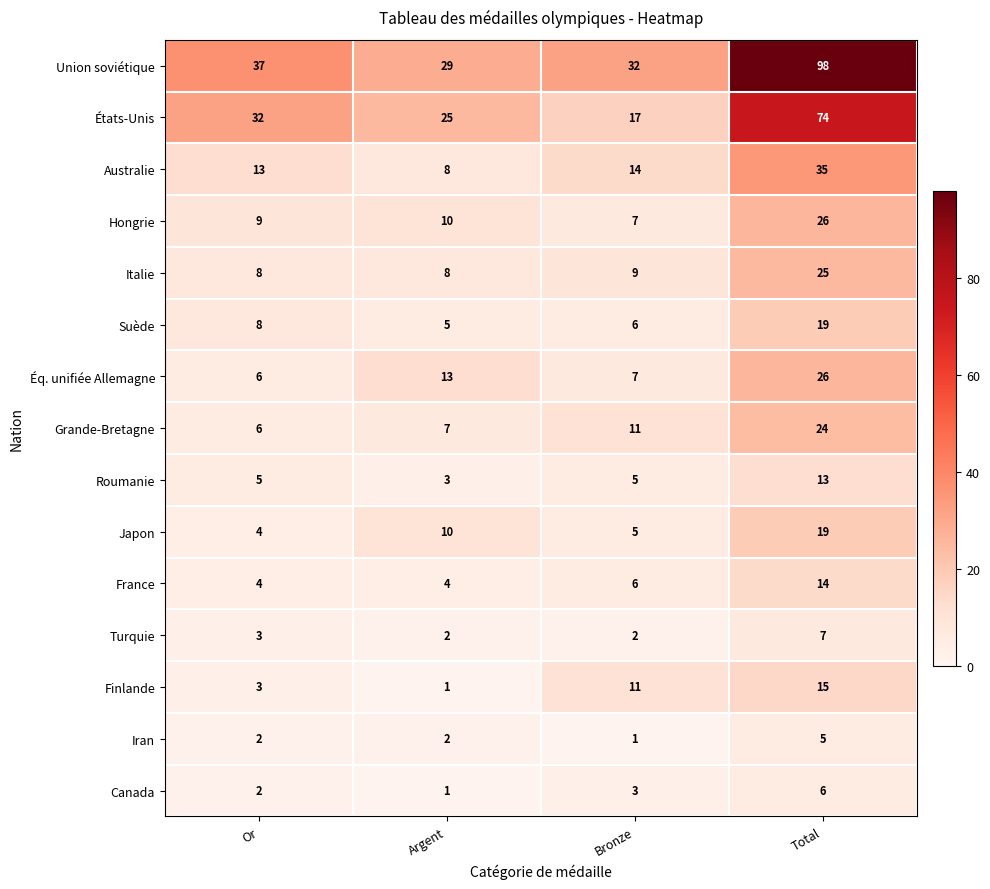

Which series changed the most between Argent and Bronze?

Finlande